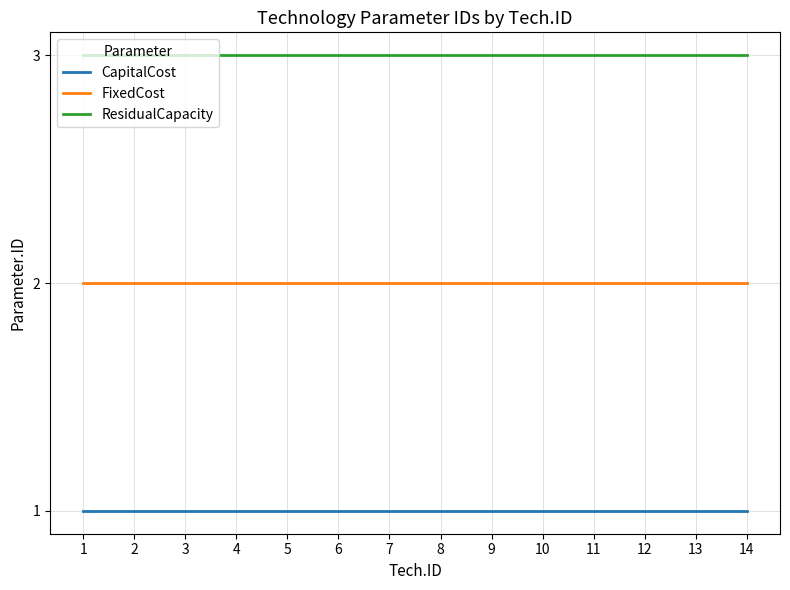

At how many categories does at least one series exceed 1?

14